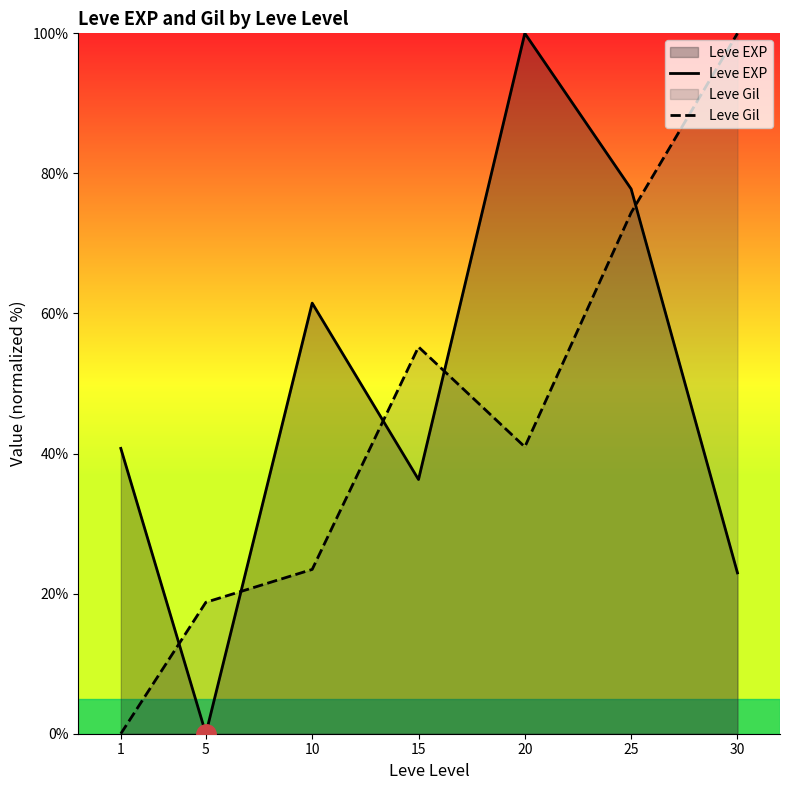

Between 1 and 25, which series saw the biggest shift?

Leve Gil